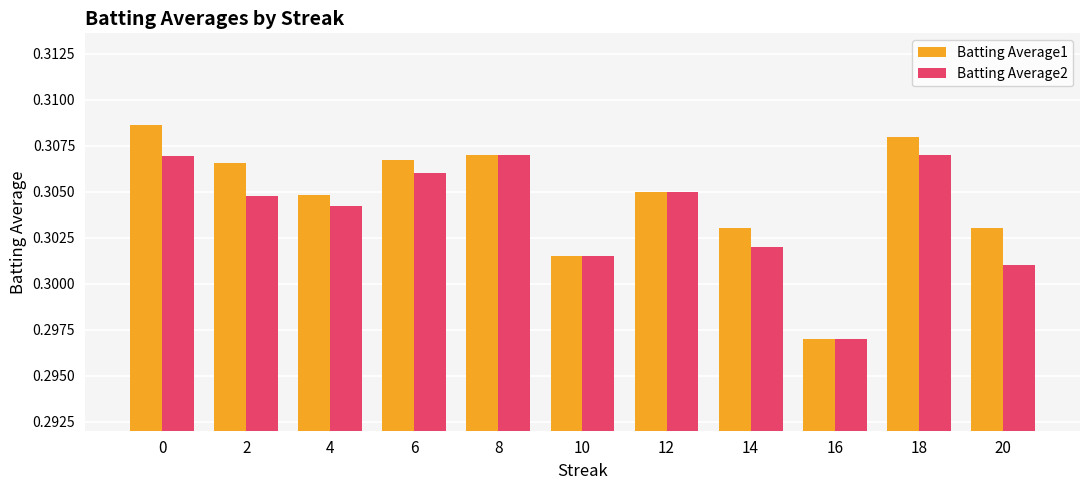

Which series has the largest range (max minus min)?

Batting Average1